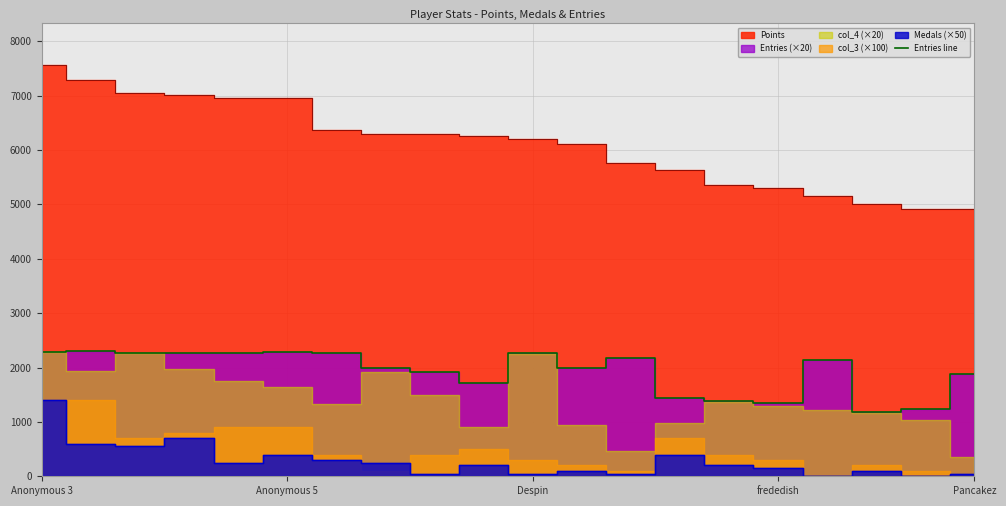

What is the label of the 20th point from the right?

Anonymous 3